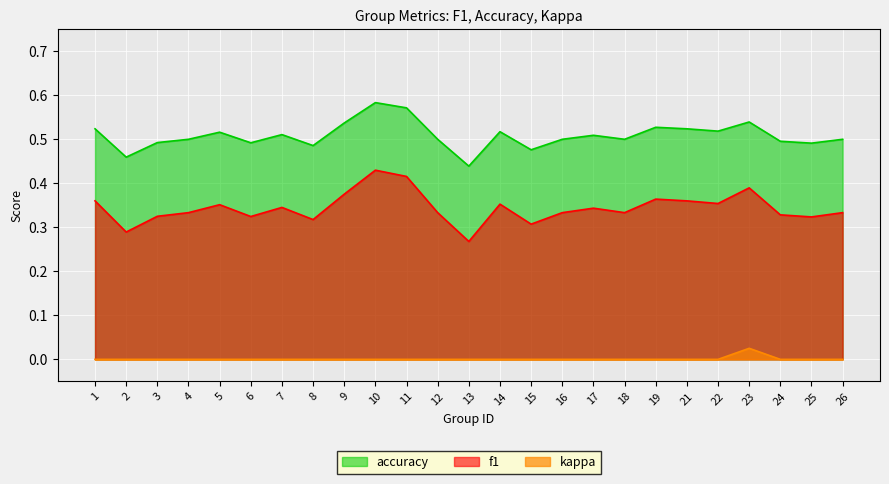

At which category does the chart reach its peak across all series?

10